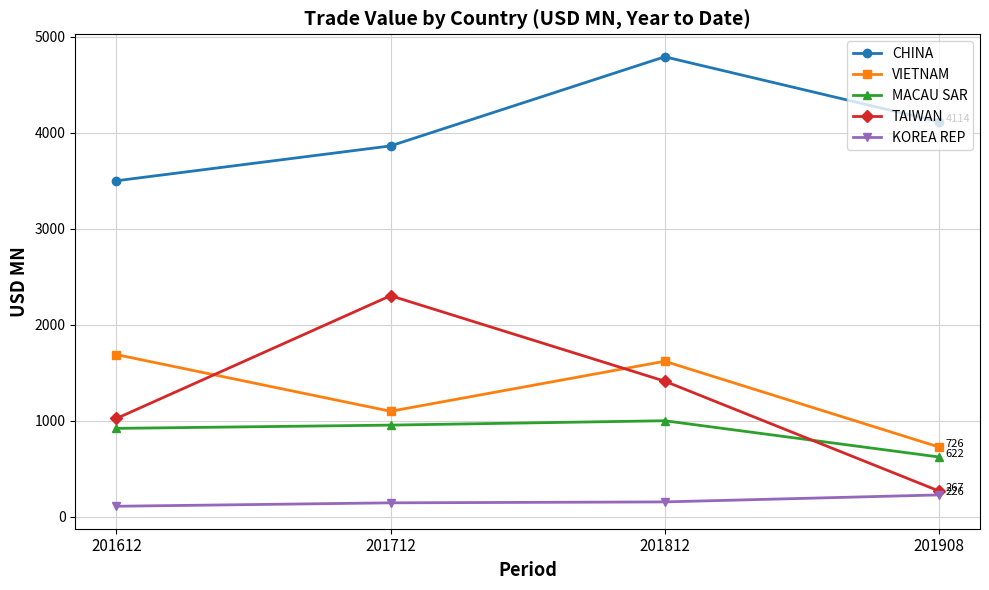

The CHINA series shows 8363.9 at 201812. True or false?

False